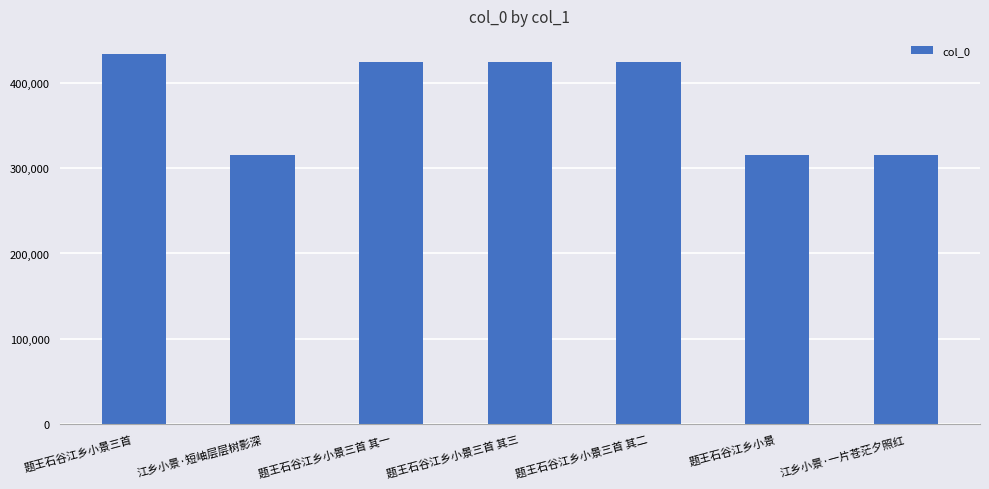

What is the value of the 3rd bar from the left?

425081